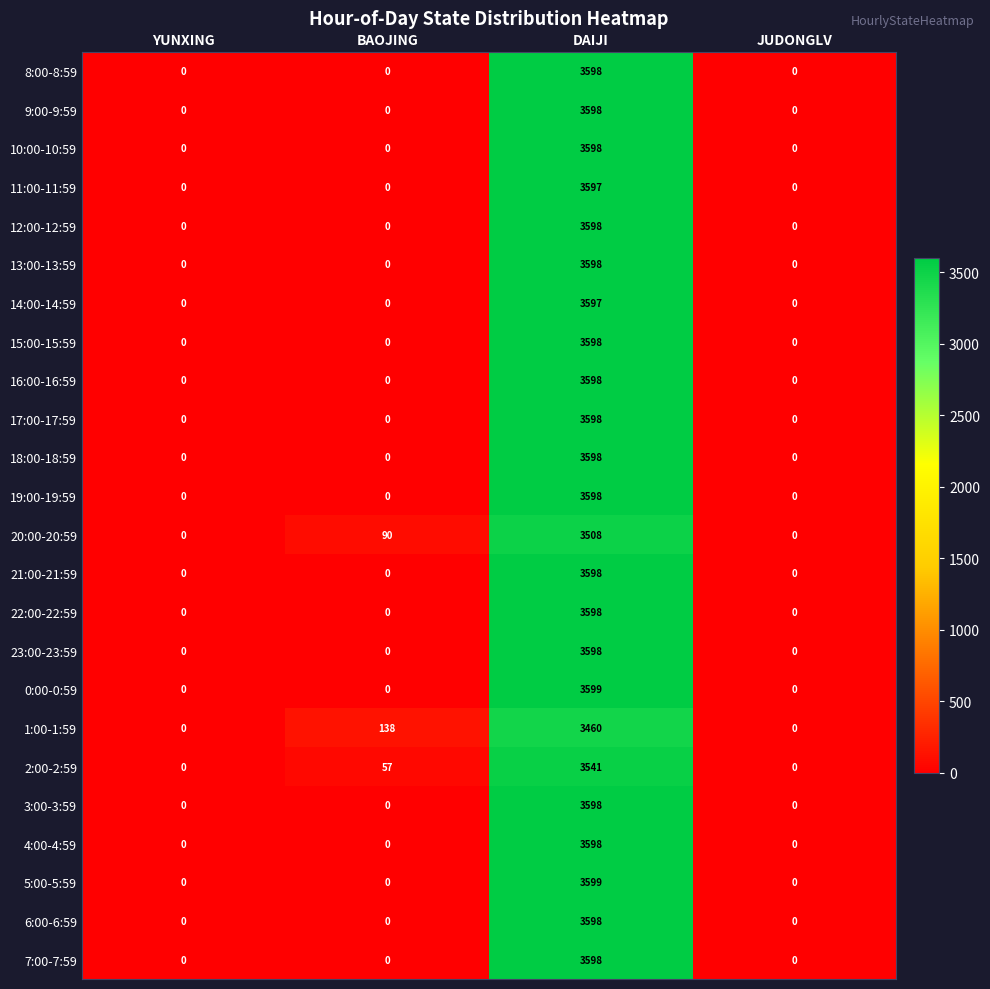

Count the number of data series in this chart.

24